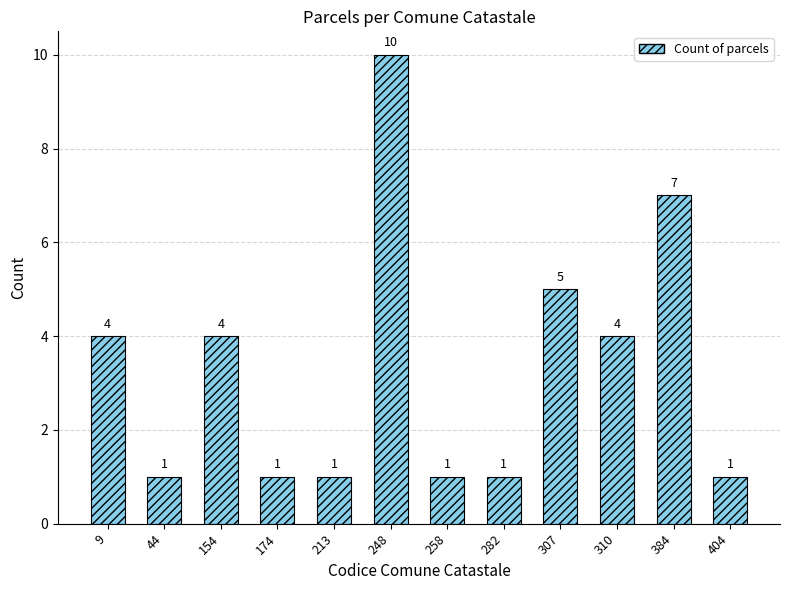

True or false: the data shows 1 at 174.

True